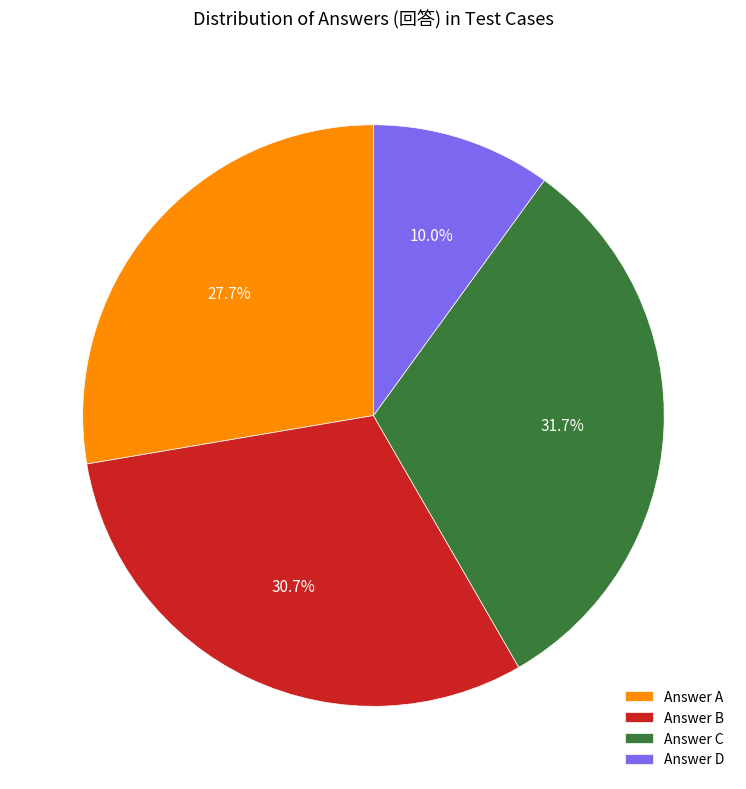

Is there any slice that represents more than half of the pie?

No